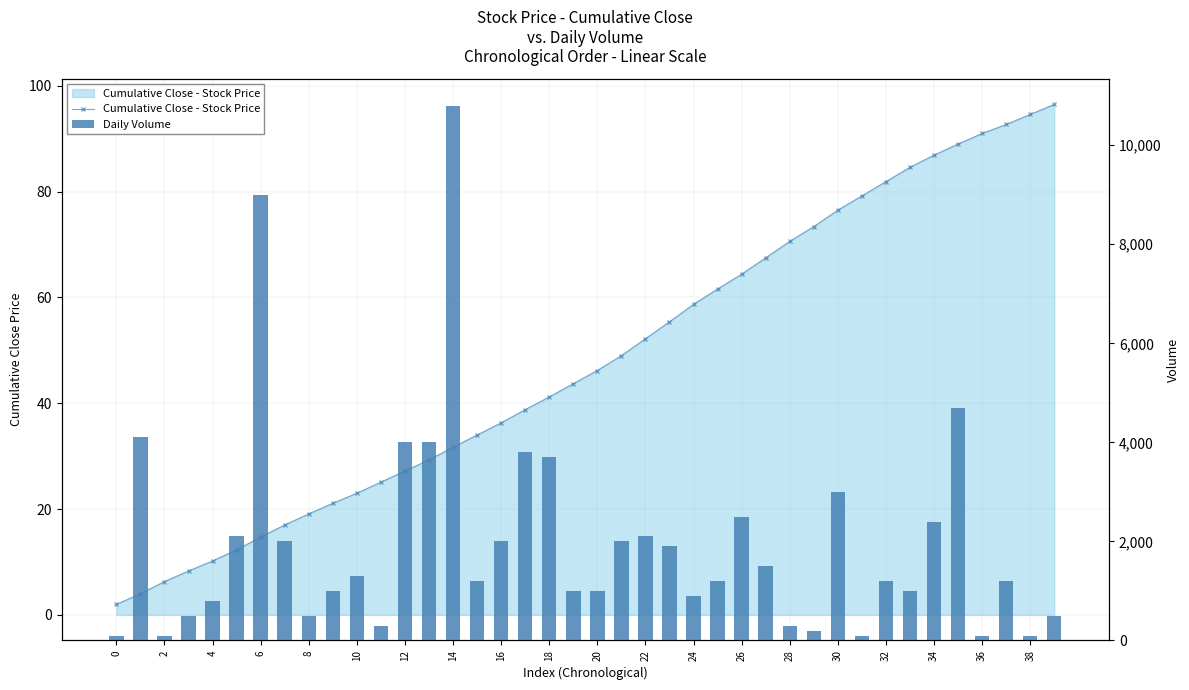

List the series in order of their peak value, highest first.

Daily Volume, Cumulative Close - Stock Price